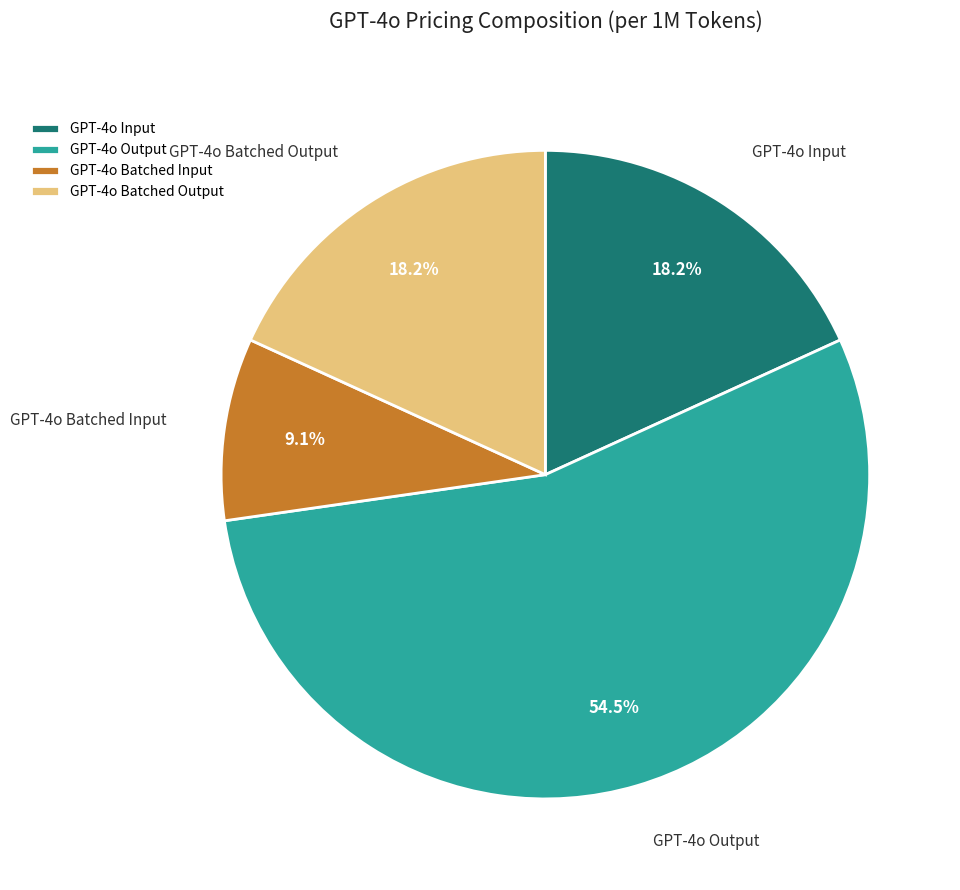

What percentage is the GPT-4o Batched Output slice, to the nearest percent?

18%